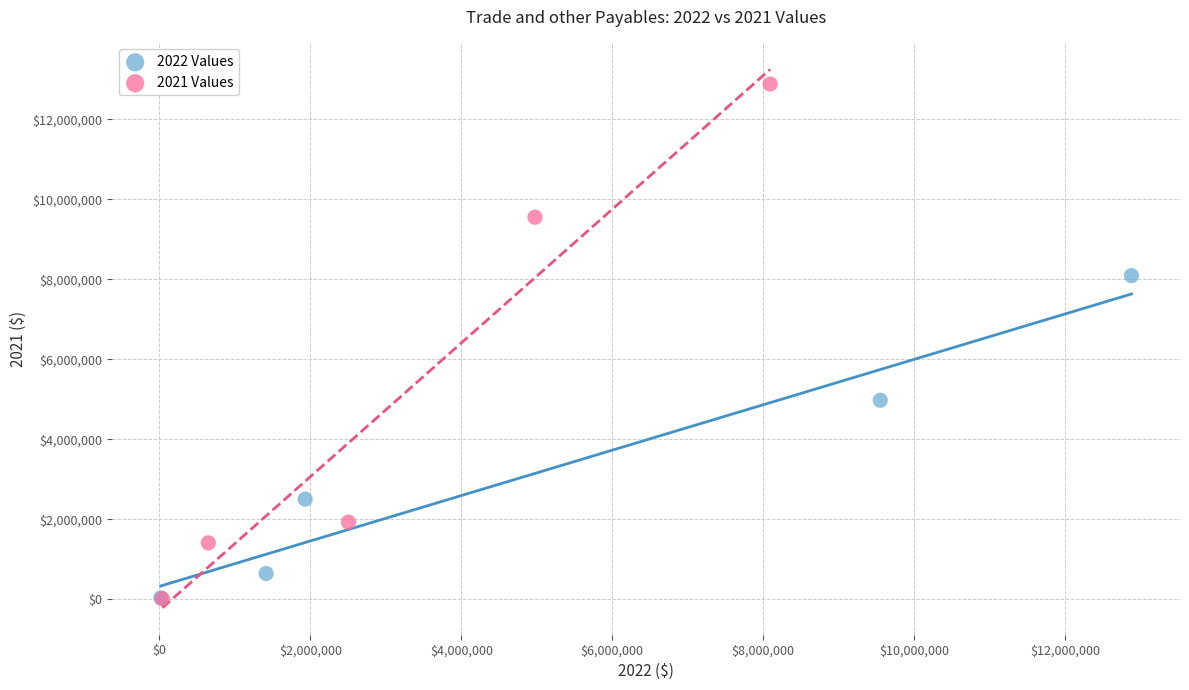

Which series has the largest Y range (max minus min)?

2021 Values